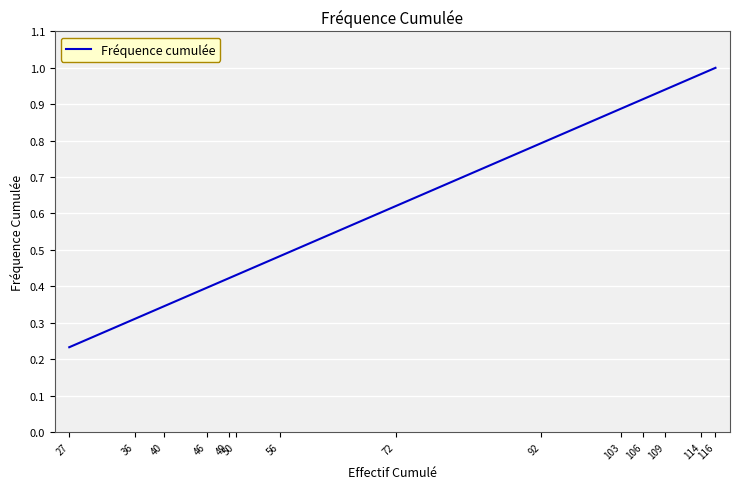

How many distinct data groups are displayed?

1